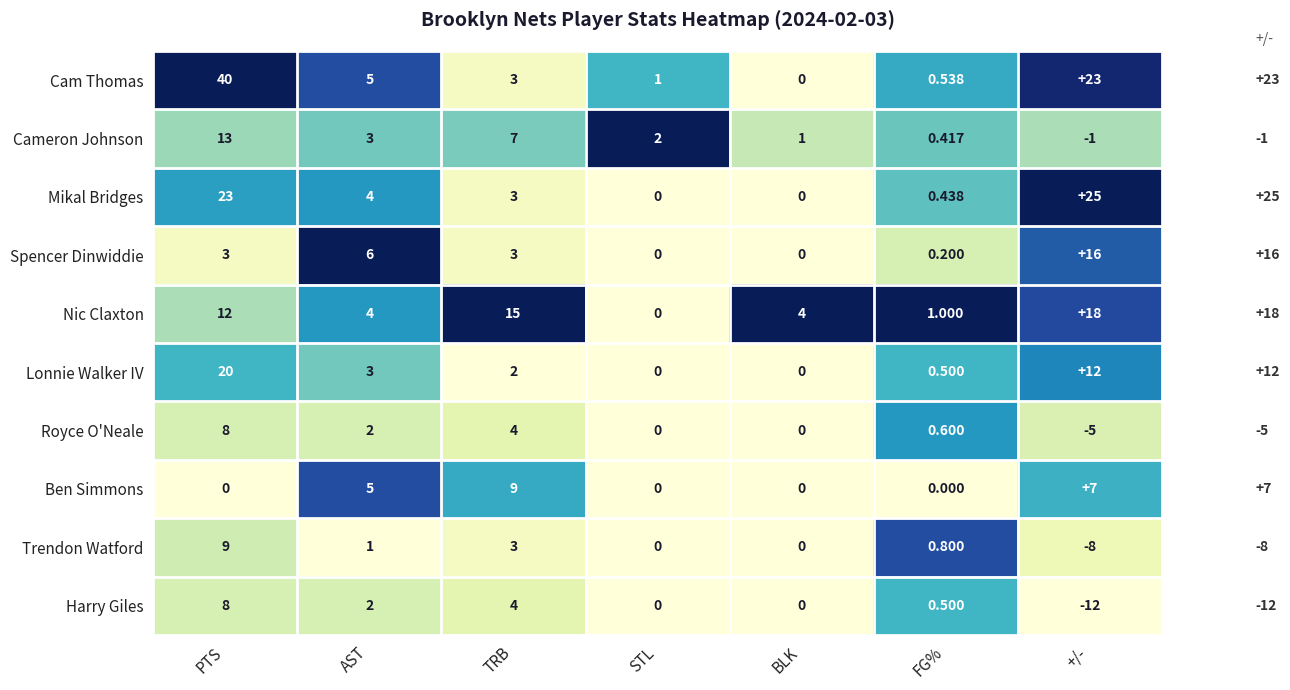

Which category has the highest value across all series?

PTS